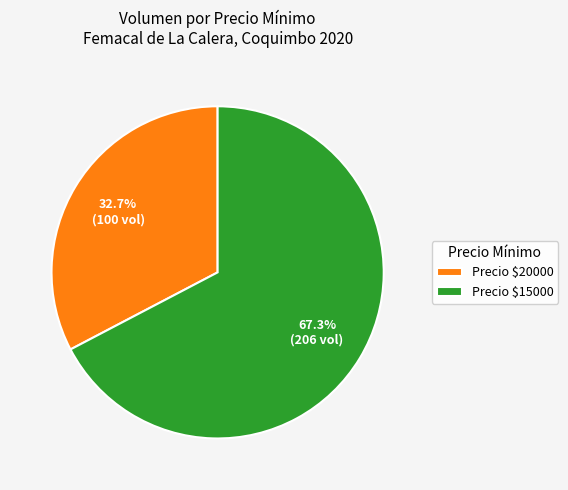

Which category has the smallest portion of the pie?

Precio $20000